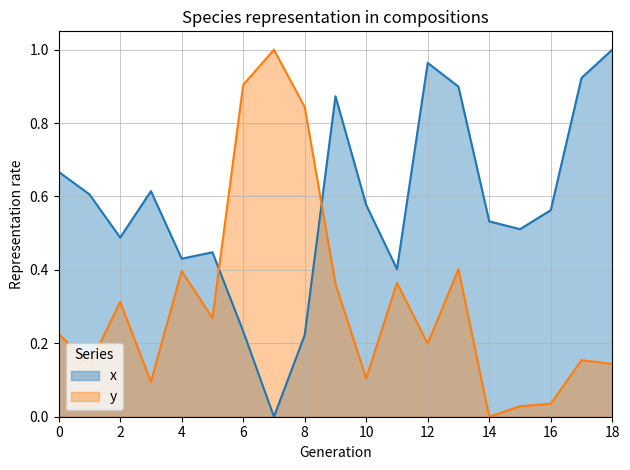

What value does the x series have at 8?

0.2